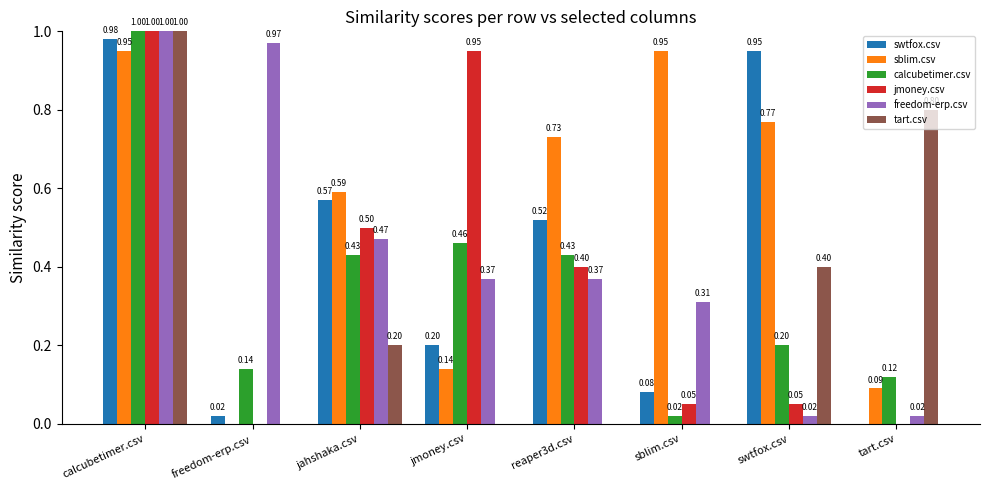

How many groups of bars are there?

8